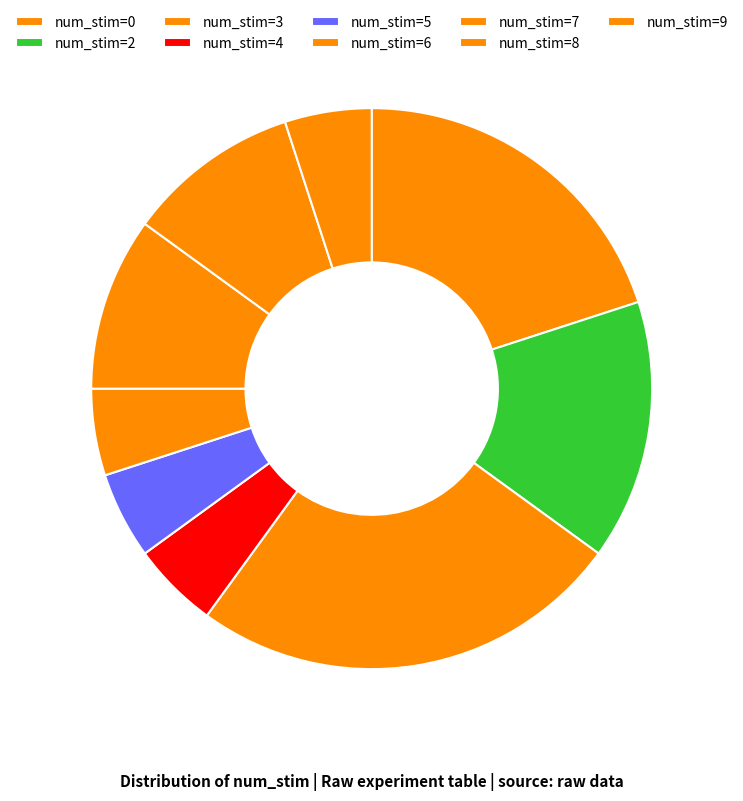

Which slice is the largest?

num_stim=3